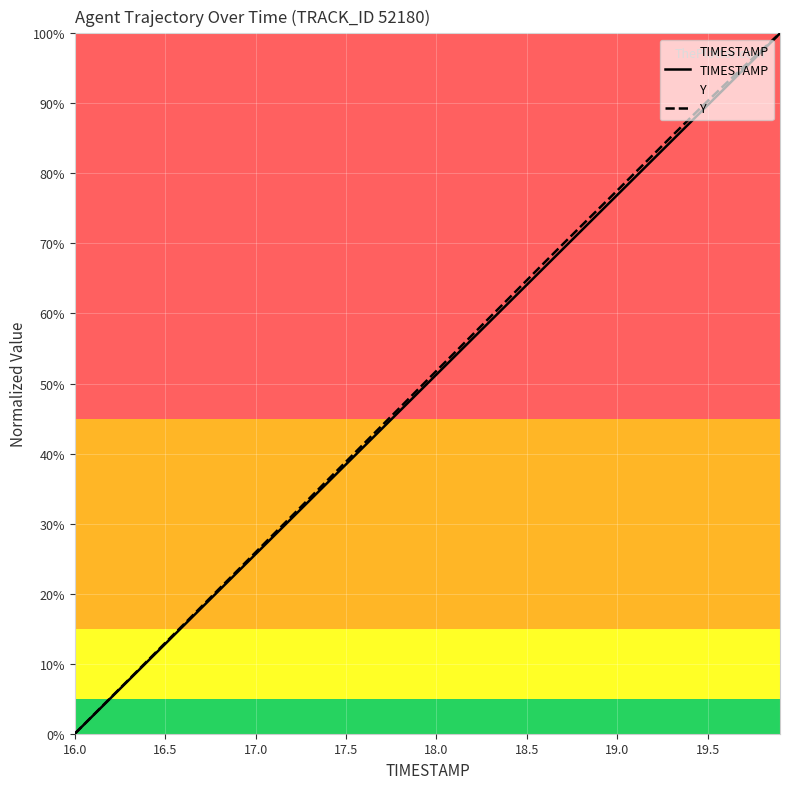

At which label does TIMESTAMP first exceed 51?

18.0